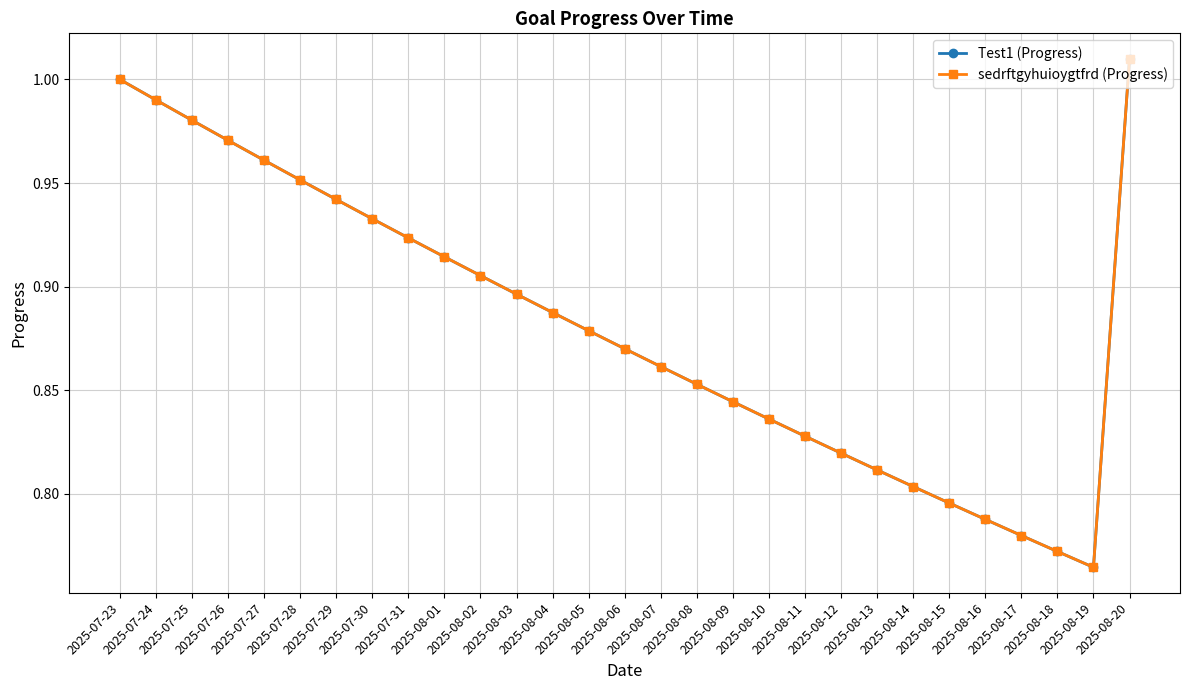

Which series has the widest spread of values?

Test1 (Progress)